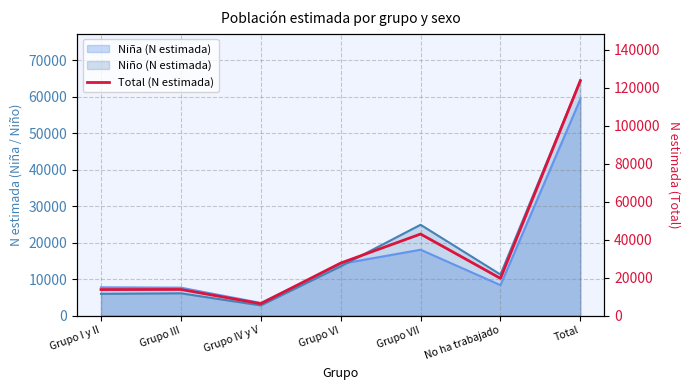

True or false: there are more than 0 points higher than both neighbors.

True